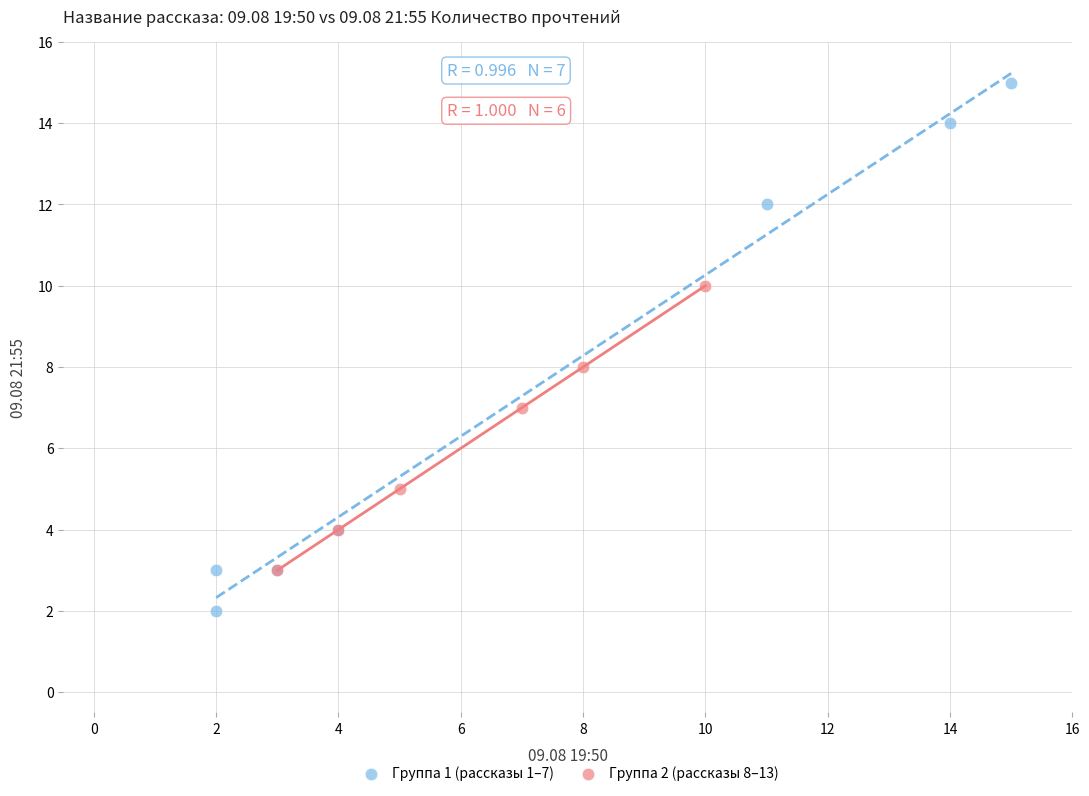

Which series has the widest spread of Y values?

Группа 1 (рассказы 1–7)